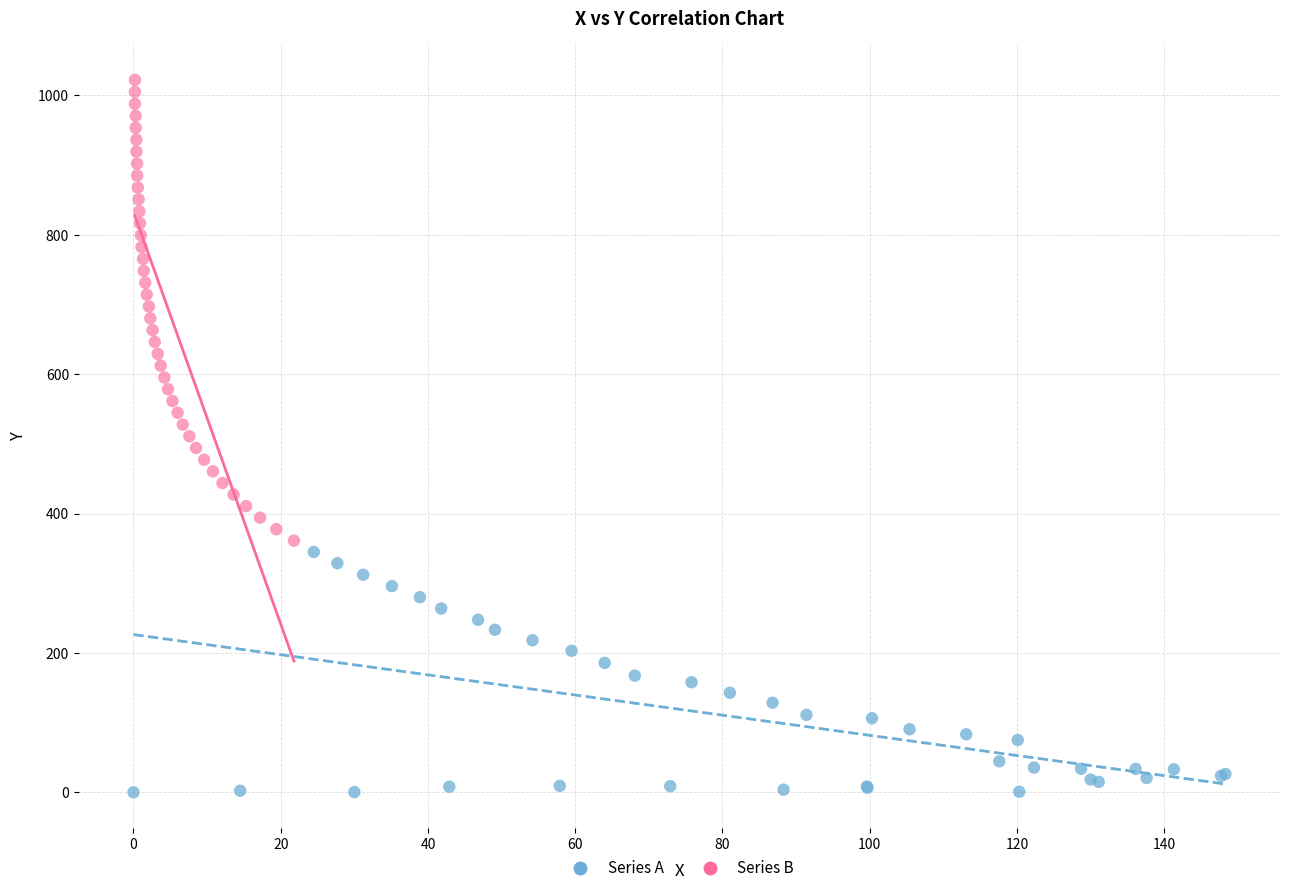

Which series contains the highest Y value?

Series B